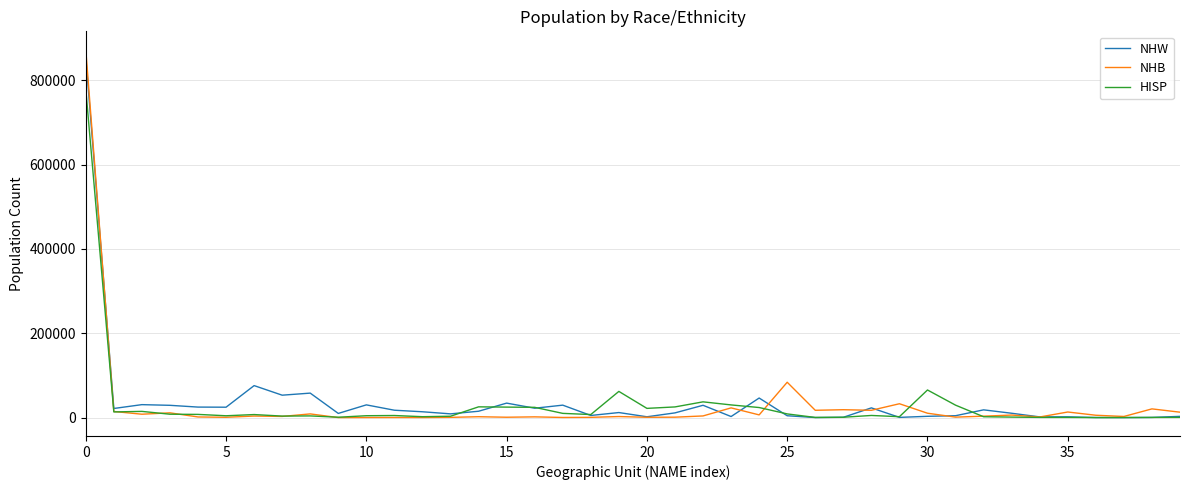

What is the greatest value displayed?

872286